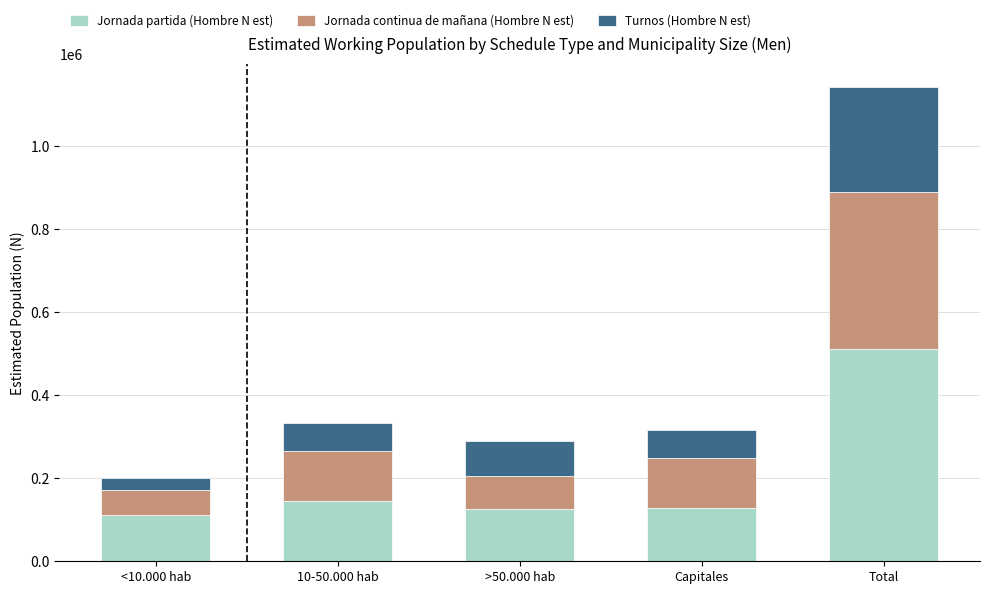

How many values in the Jornada partida (Hombre N est) series are below 127790?

2